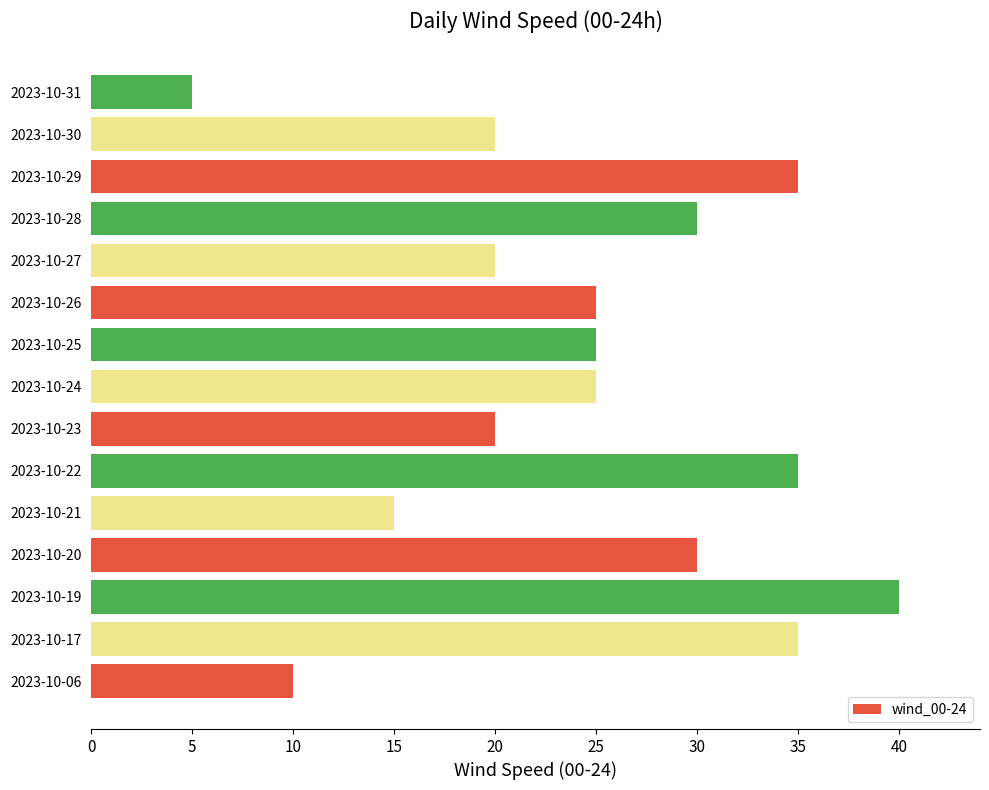

What is the difference between the maximum and minimum values?

35